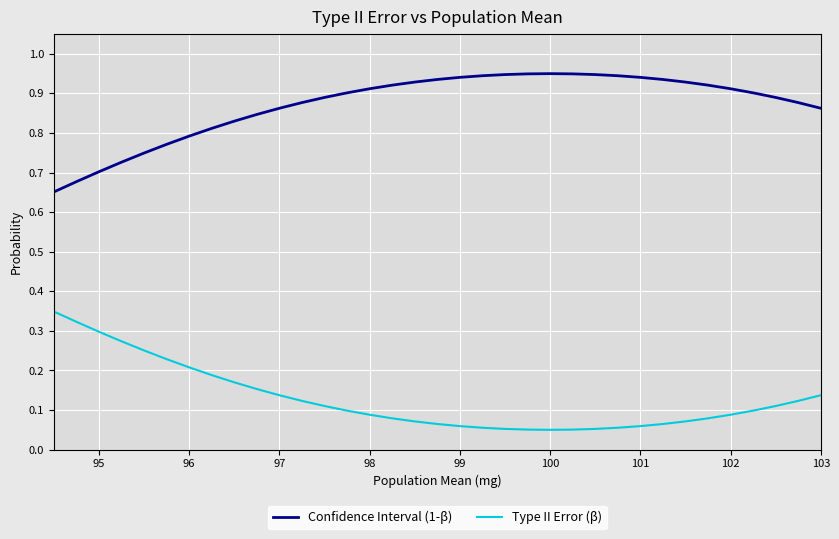

List the series in order of their peak value, highest first.

Confidence Interval (1-β), Type II Error (β)